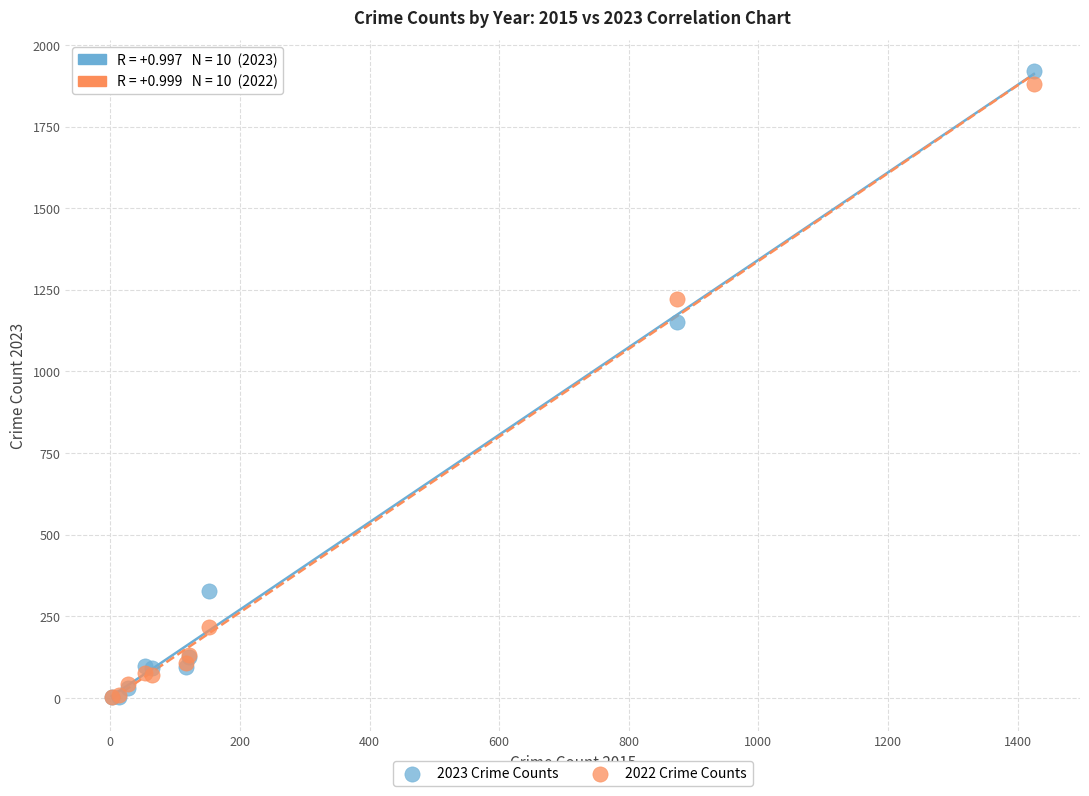

In the 2022 Crime Counts series, what Y value is closest to 942?

1222